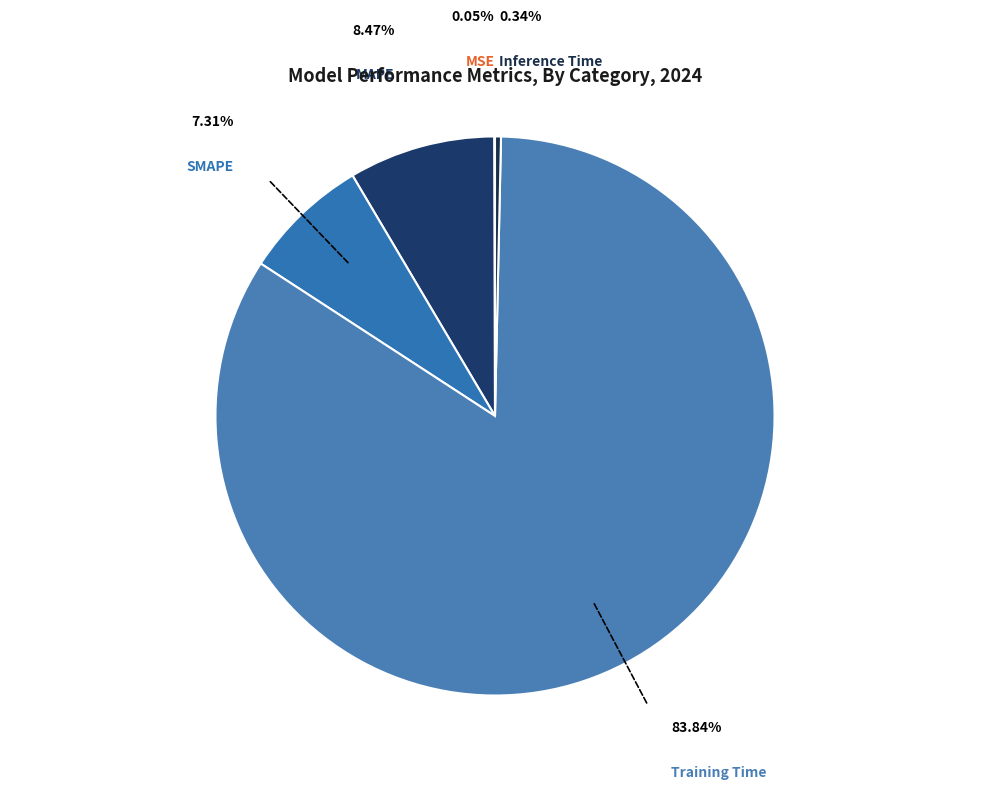

Rank the categories by value from highest to lowest.

Training Time, MAPE, SMAPE, Inference Time, MSE